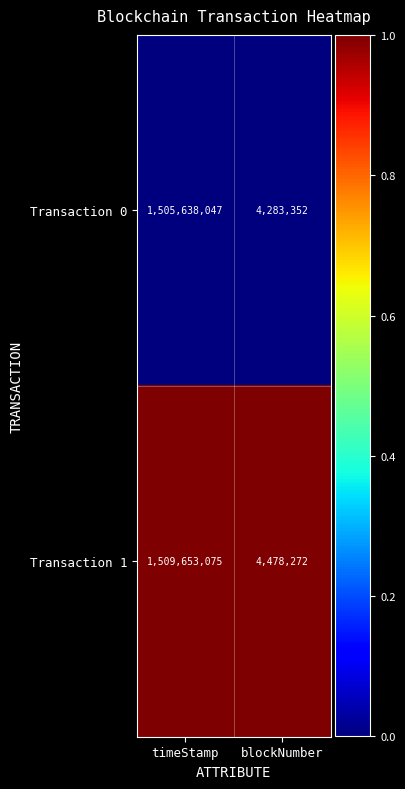

Reading right to left, list all the values displayed in this chart.

Transaction 0: 4283352	1505638047
Transaction 1: 4478272	1509653075